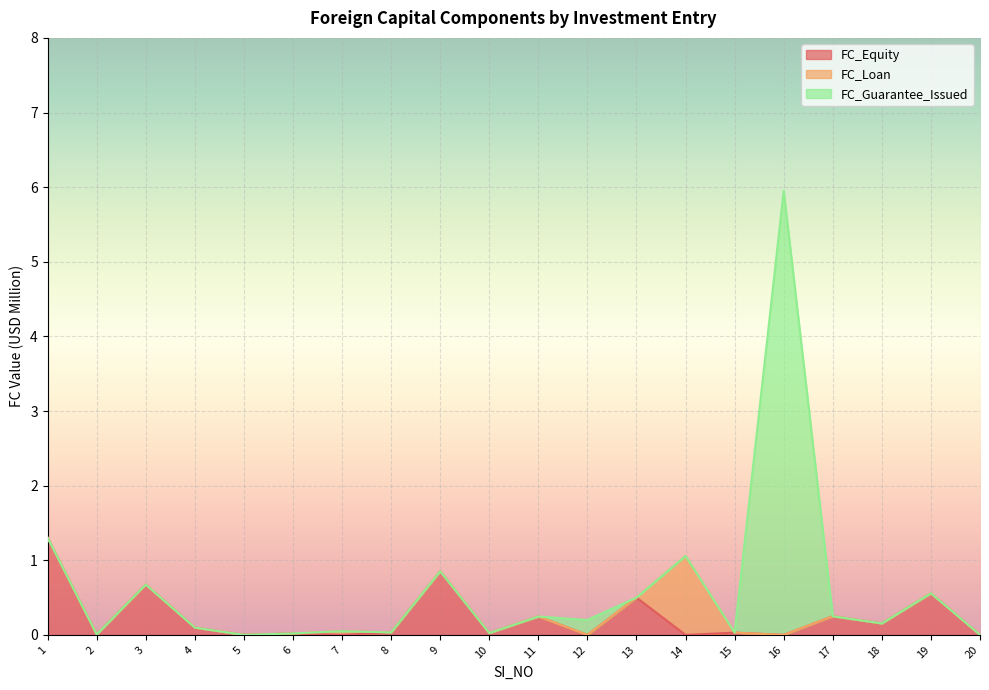

How many values in the FC_Guarantee_Issued series exceed 0?

2